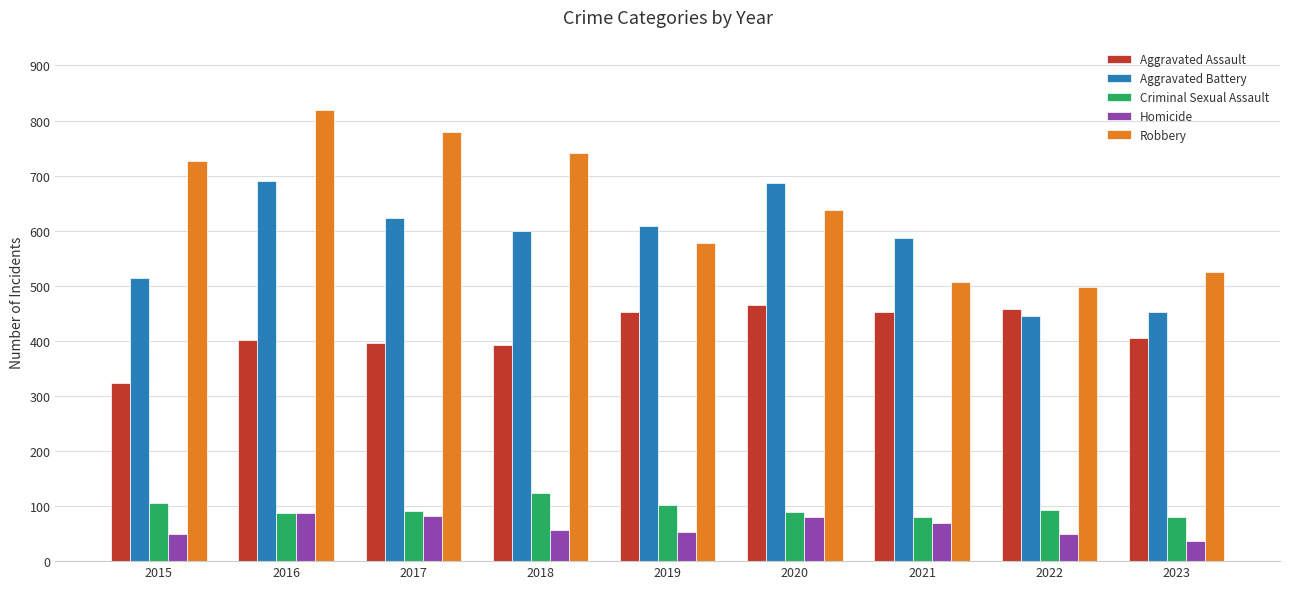

Is it true that Aggravated Battery equals 691 at 2016?

True